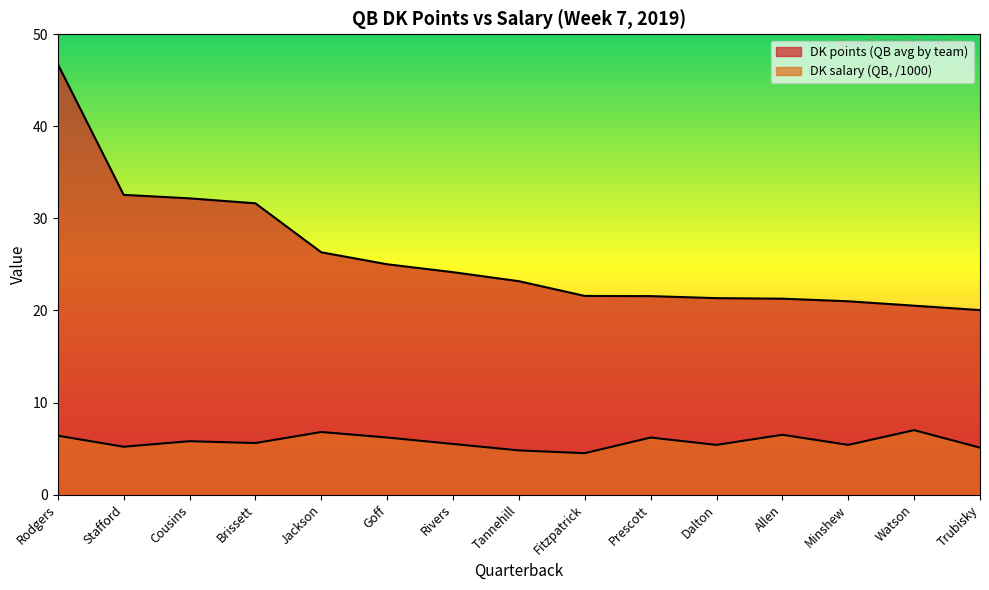

Reading right to left, transcribe all the data shown in this chart.

DK points (QB avg by team): 20.0	20.5	21.0	21.3	21.3	21.6	21.6	23.2	24.2	25.0	26.3	31.6	32.2	32.6	46.8
DK salary (QB, /1000): 5.1	7.0	5.4	6.5	5.4	6.2	4.5	4.8	5.5	6.2	6.8	5.6	5.8	5.2	6.4